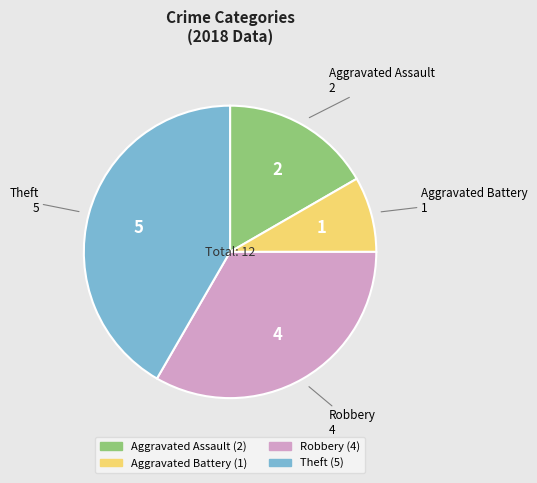

Is there any slice that represents more than half of the pie?

No